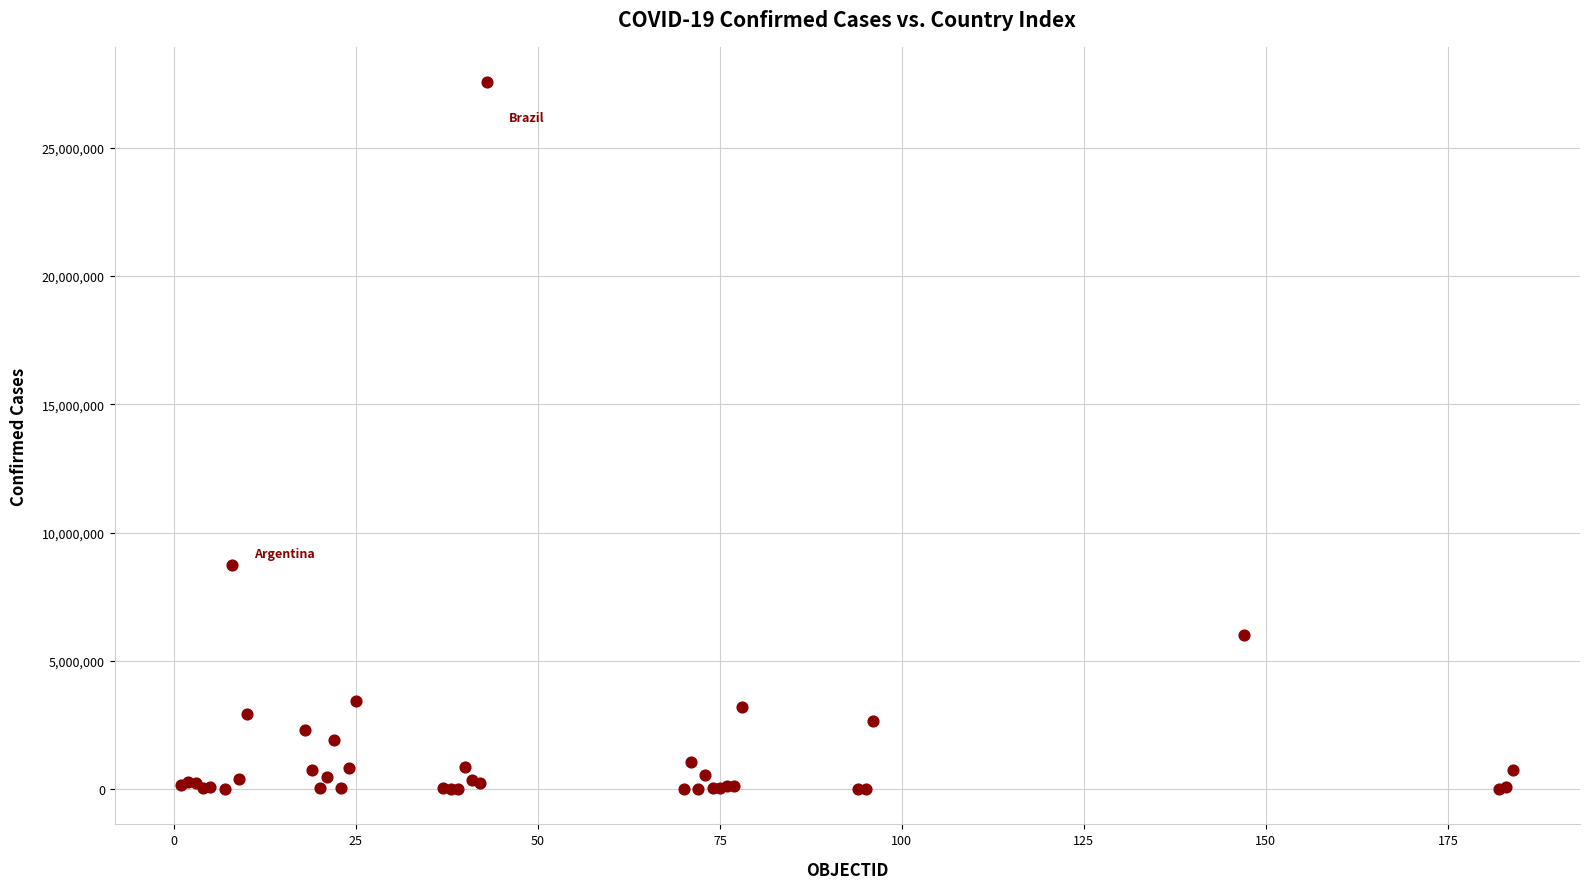

What Y value in the scatter plot is closest to 13779741?

8747601